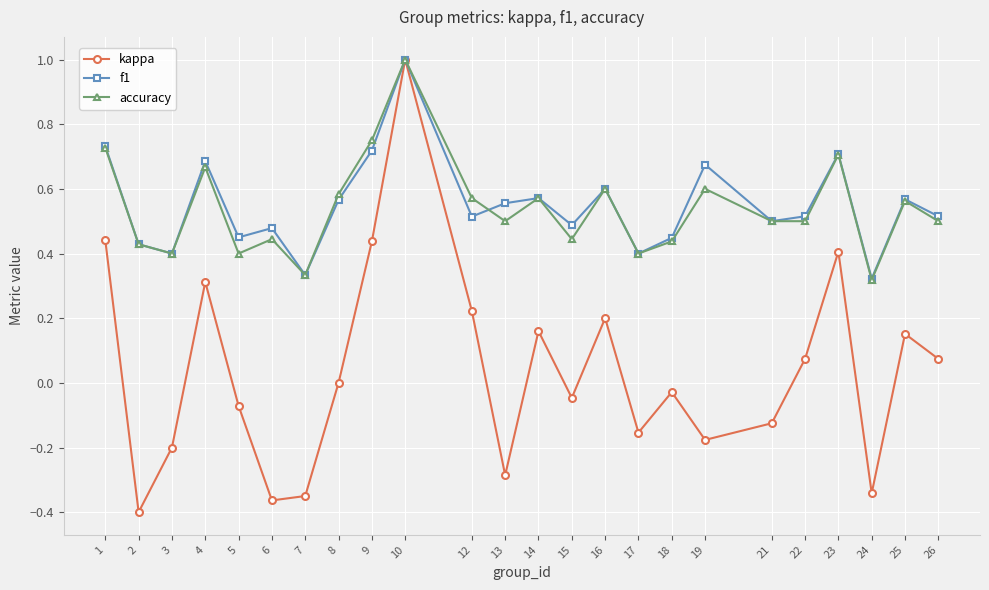

At 22, list the series in order from largest to smallest.

f1, accuracy, kappa